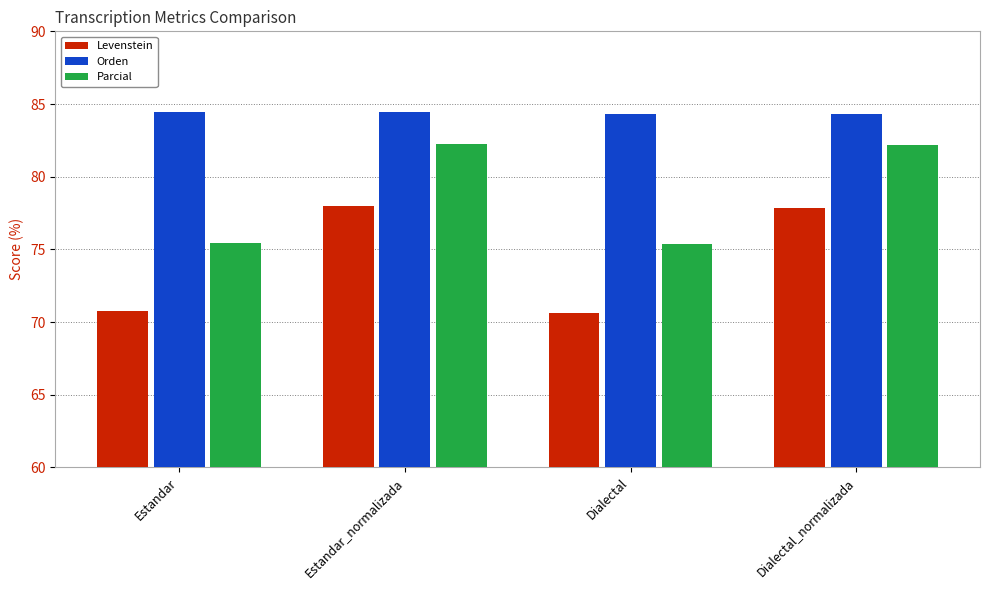

Rank the series by their average value, from lowest to highest.

Levenstein, Parcial, Orden